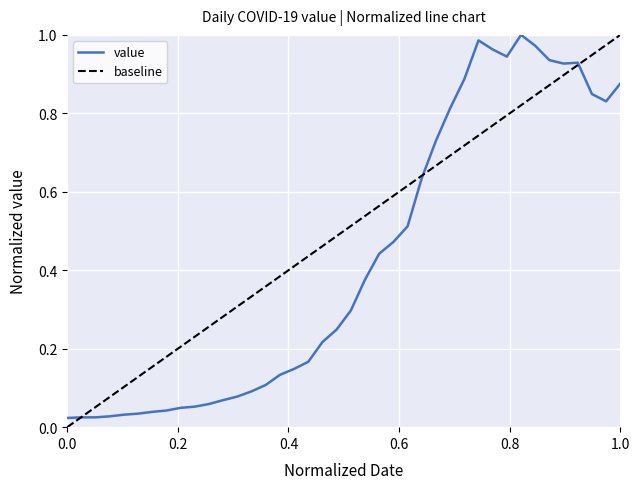

Where is the first local maximum?

2020-03-27